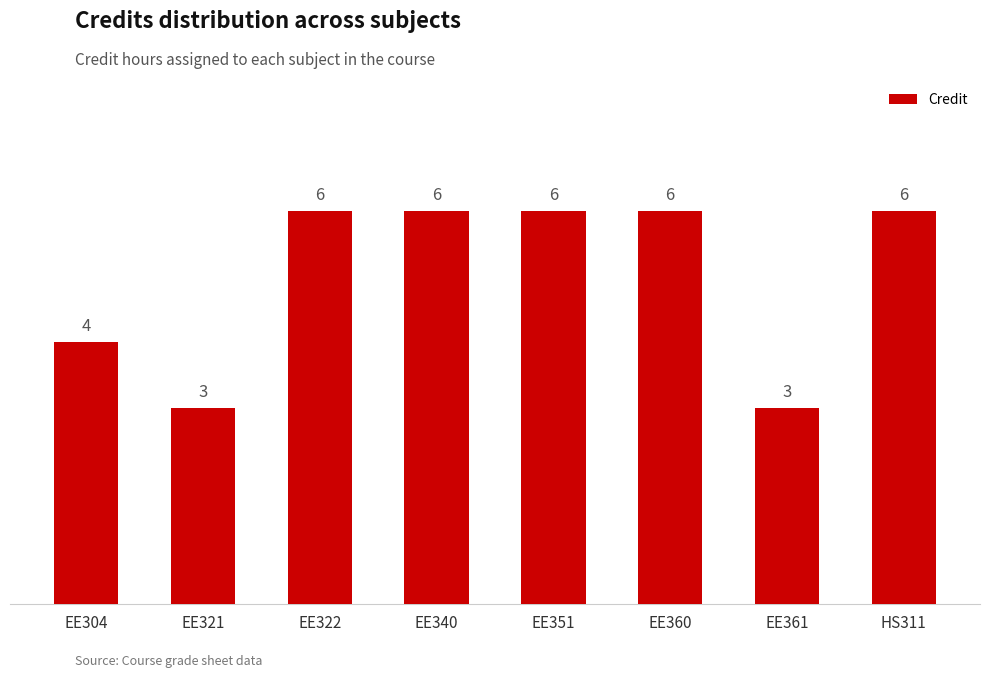

Reading right to left, list all the values displayed in this chart.

6	3	6	6	6	6	3	4